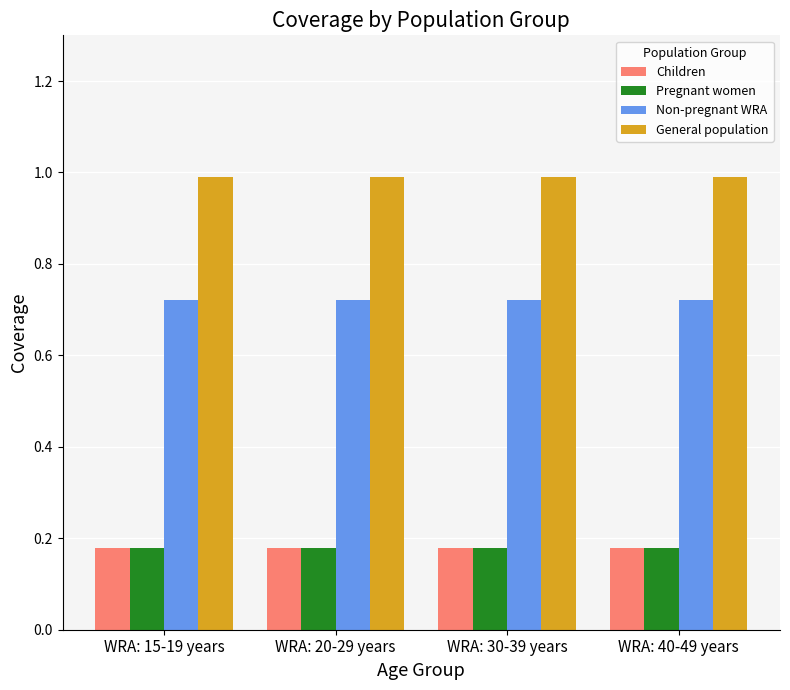

What are all the series names shown in the legend?

Children, Pregnant women, Non-pregnant WRA, General population